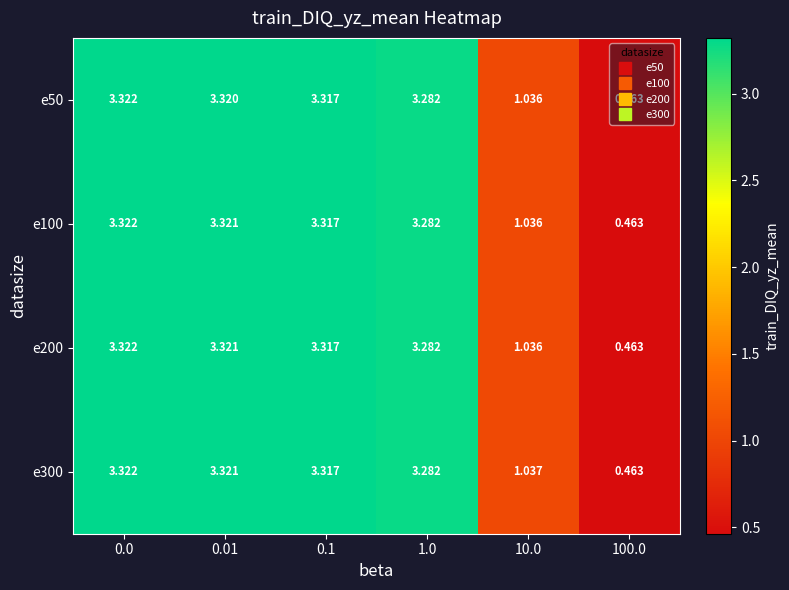

Is the value of e100 at 10.0 greater than the value of e200 at 0.1?

No